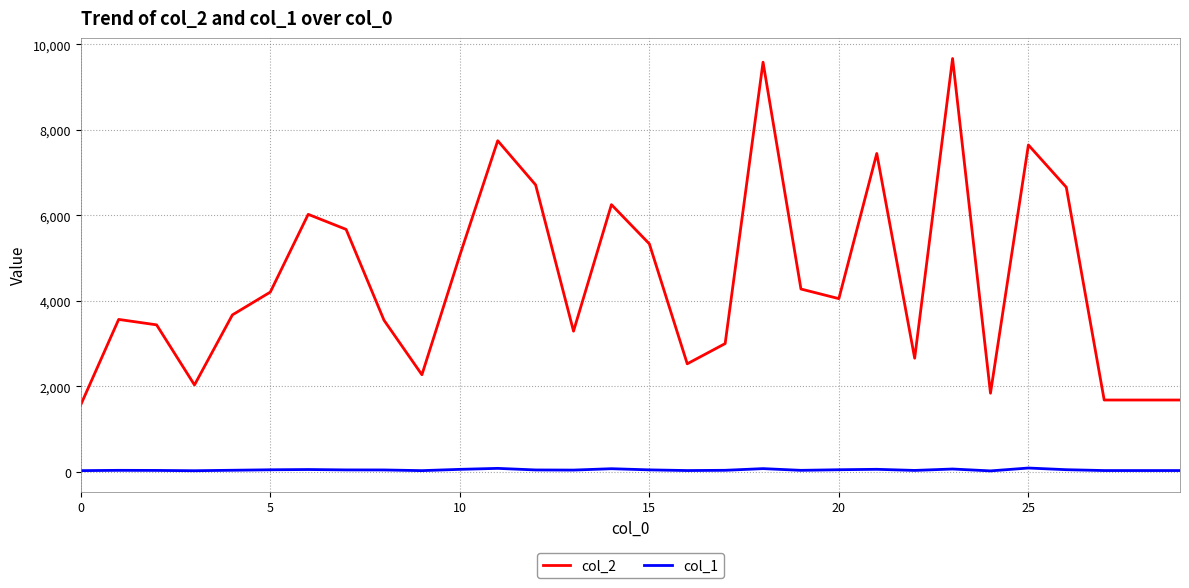

Which series has the largest range (max minus min)?

col_2